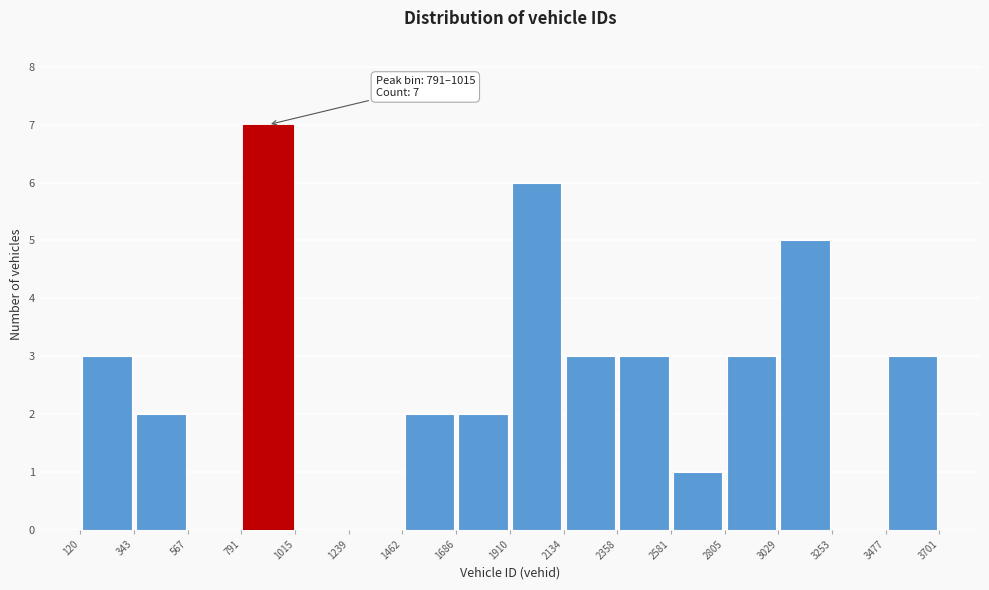

Over which range of the x-axis is the bar tallest?

791 to 1015